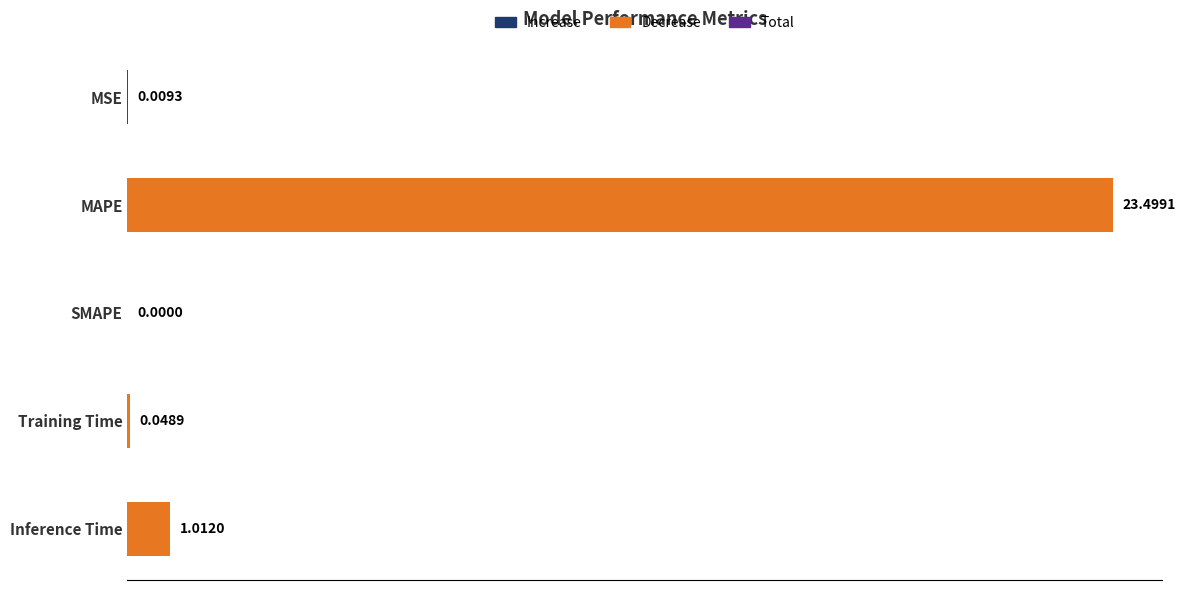

How many distinct data groups are displayed?

1